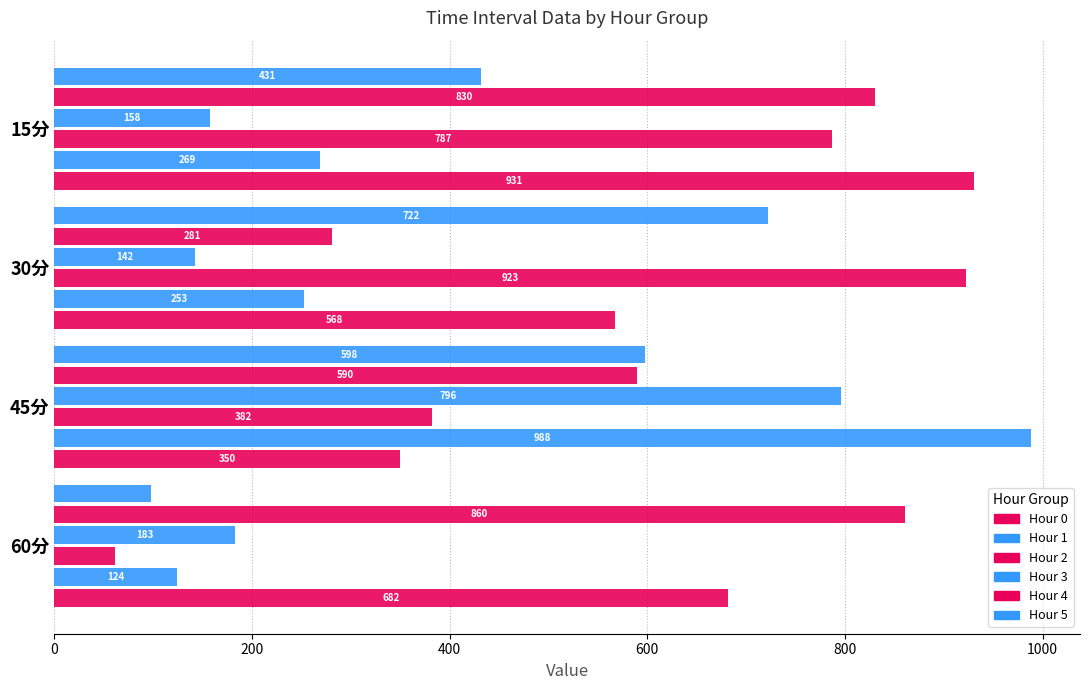

How many distinct data groups are displayed?

6